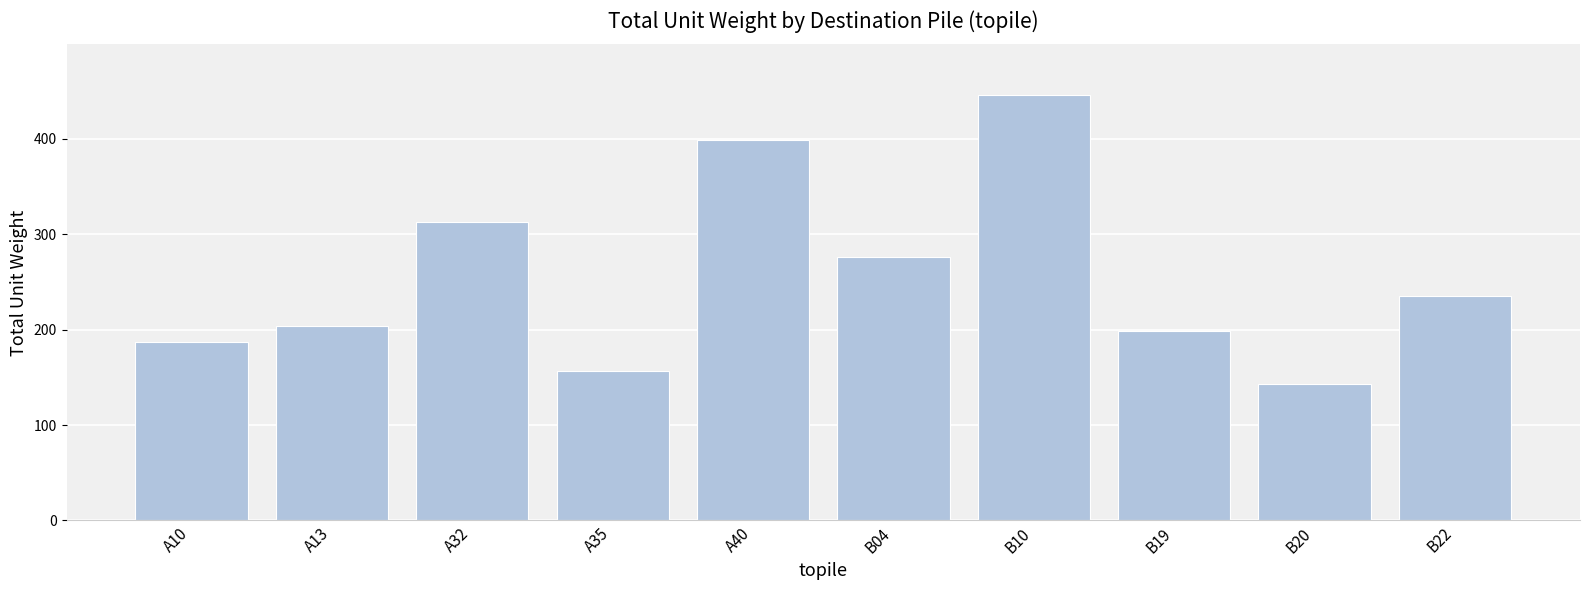

Which has a higher value, B10 or B20?

B10